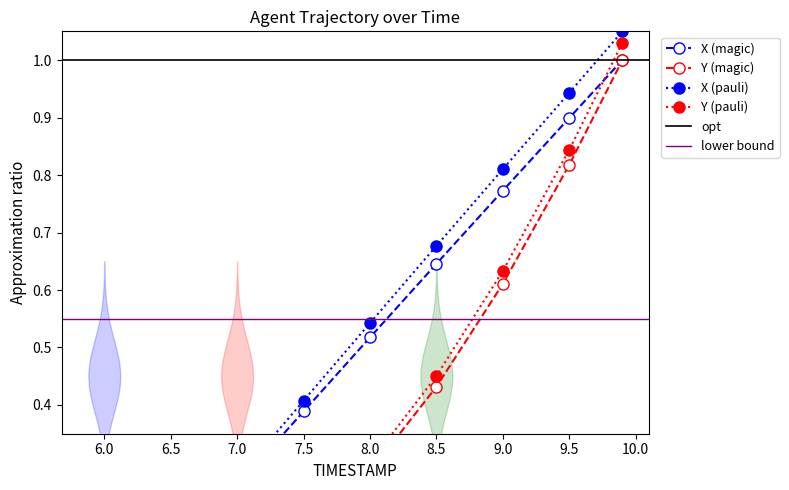

What is the label of the 8th point from the left?

9.5